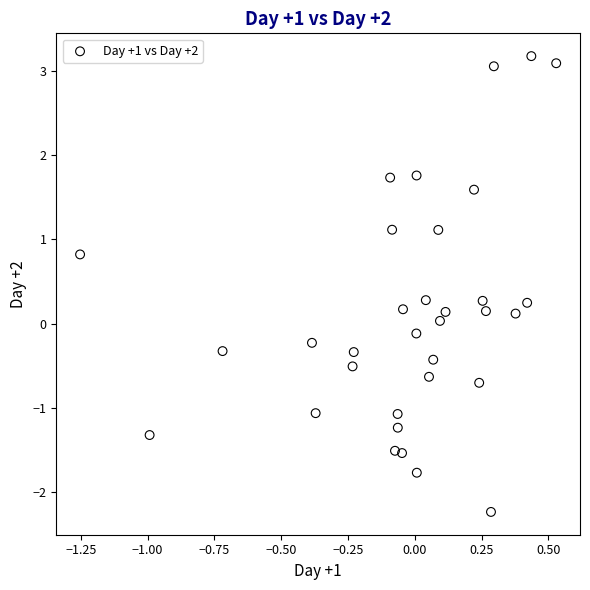

What is the range of Y values (max minus min)?

5.4